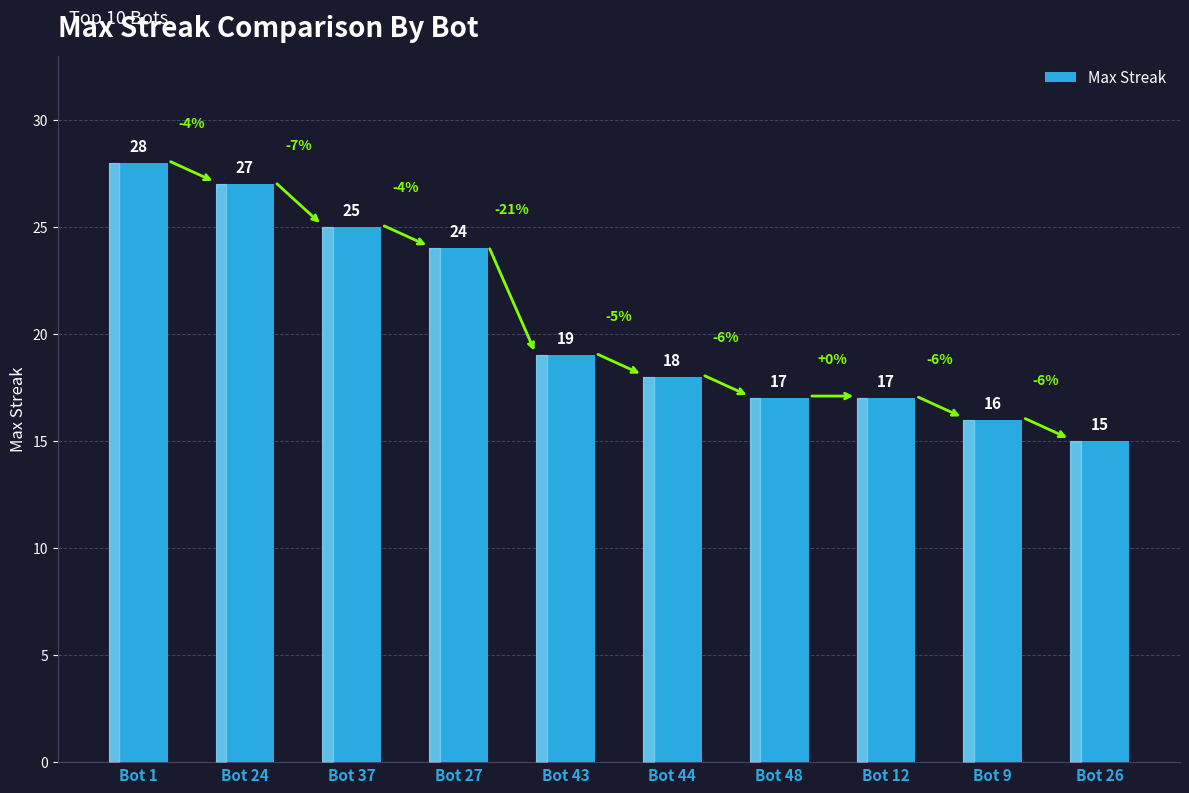

What is the minimum value shown in the chart?

15